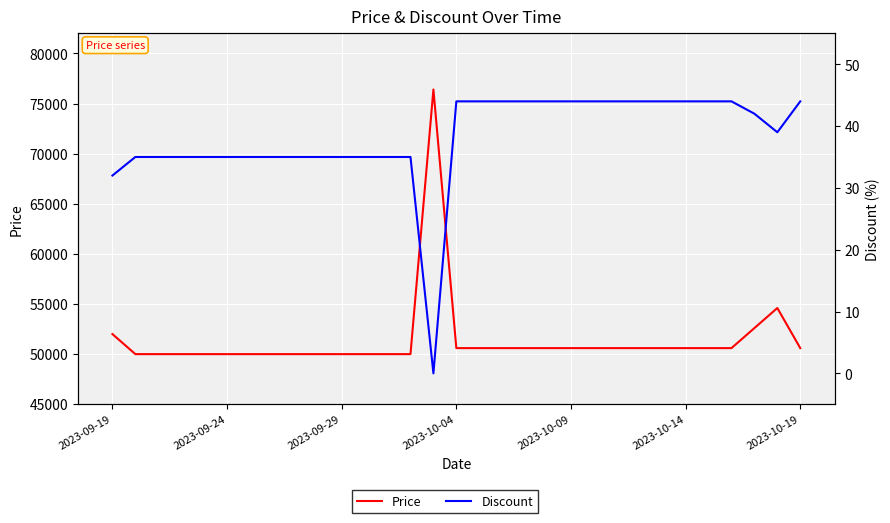

Which category has the highest value in the Discount series?

2023-10-04